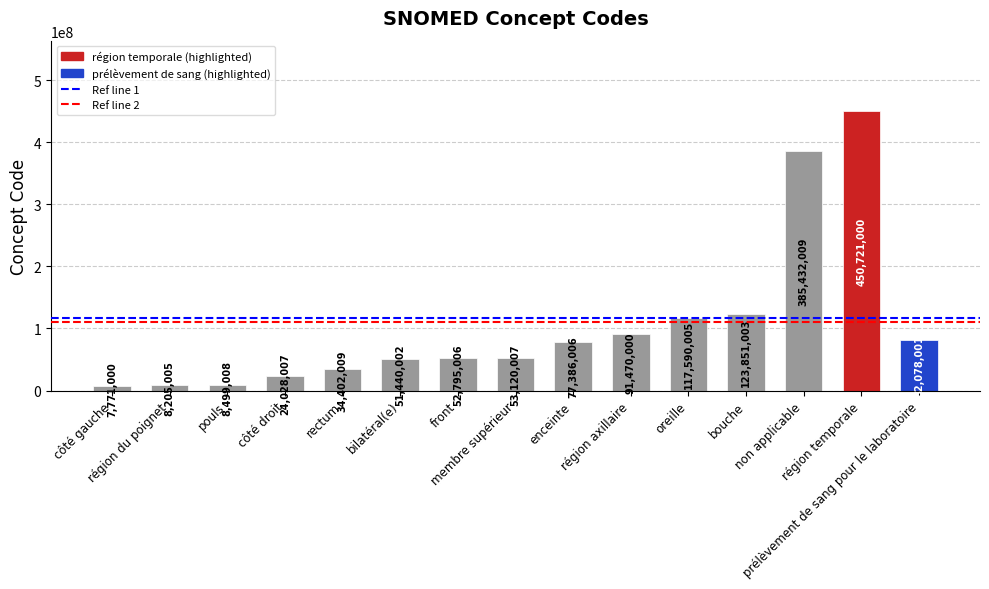

Does the chart contain stacked bars?

No